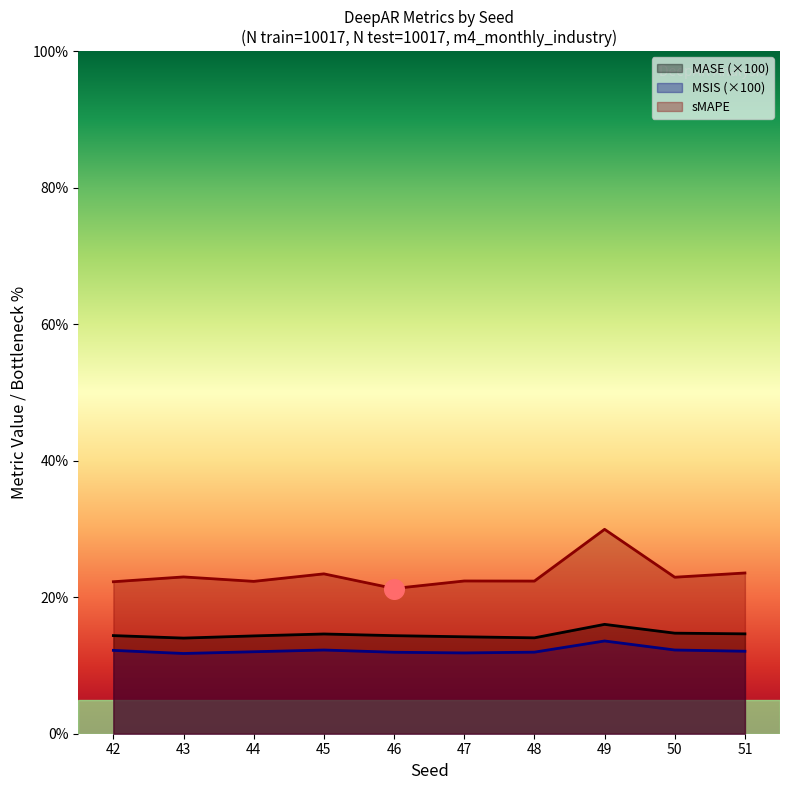

What is the total value across all series at 49?

59.6